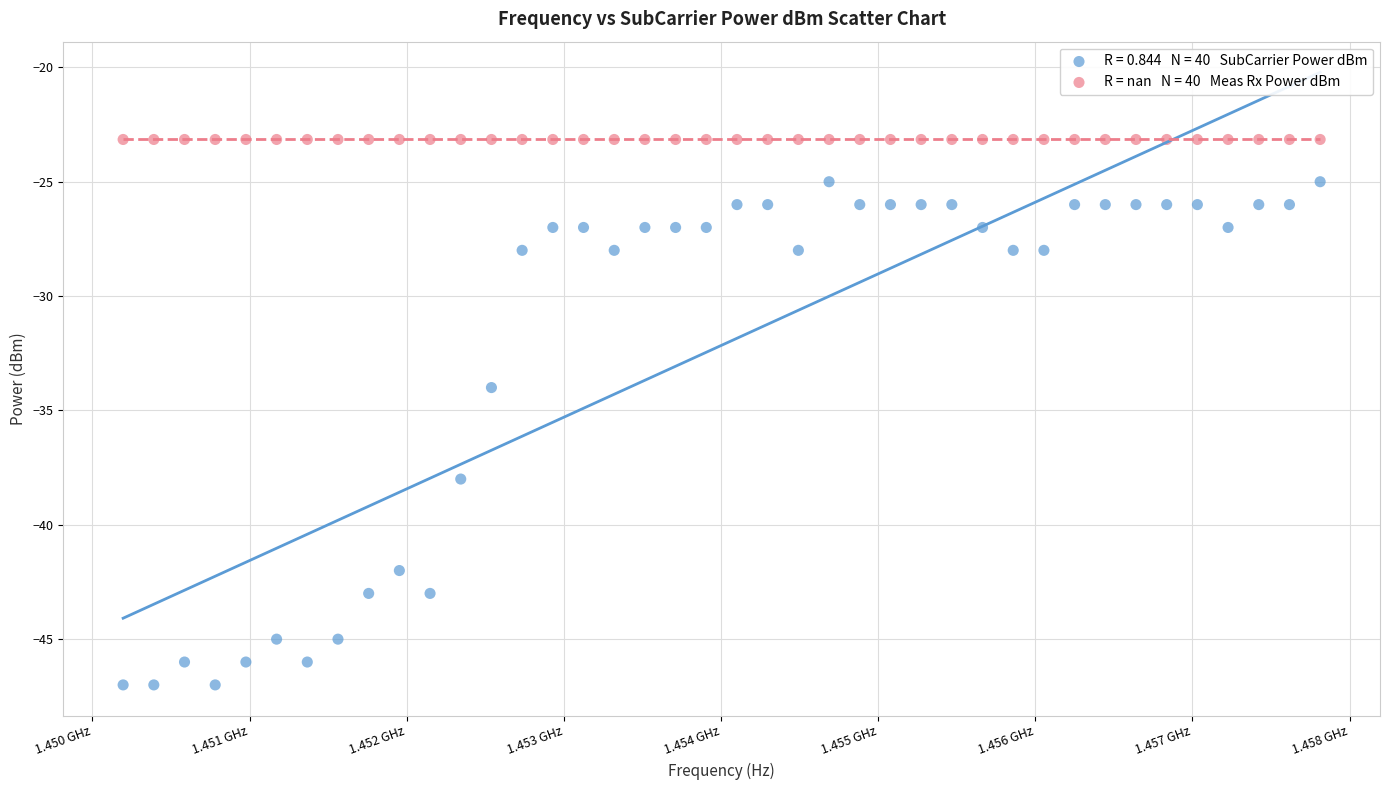

Across all series, what Y value is closest to -35?

-34.0